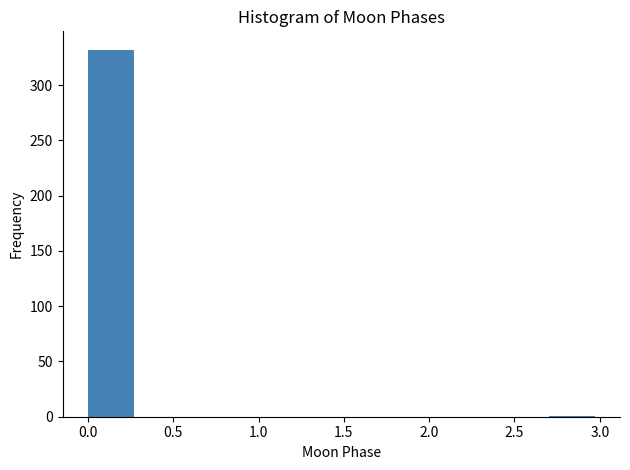

Reading left to right, list every bar in this chart as the range it spans on the x-axis followed by its height. The values are not printed on the chart, so give them approximately, as read against the axis.

0.0 to 0.3: 330
0.3 to 0.6: 0
0.6 to 0.9: 0
0.9 to 1.2: 0
1.2 to 1.5: 0
1.5 to 1.8: 0
1.8 to 2.1: 0
2.1 to 2.4: 0
2.4 to 2.7: 0
2.7 to 3.0: under 5